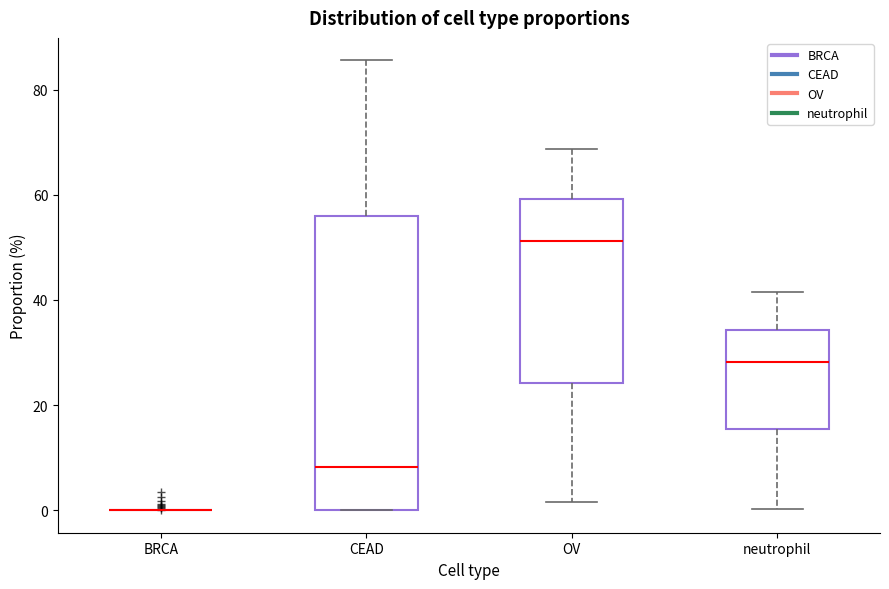

Reading left to right, transcribe this box plot: for each box, give where its median line is, the range the box spans, and where its two whiskers end, as read against the y-axis. The values are not printed on the chart, so give them approximately, as read against the axis.

BRCA: box collapsed to a line at 0, whiskers 0 to 0
CEAD: median 8, box 0 to 56, whiskers 0 to 86
OV: median 52, box 24 to 60, whiskers 2 to 68
neutrophil: median 28, box 16 to 34, whiskers 0 to 42